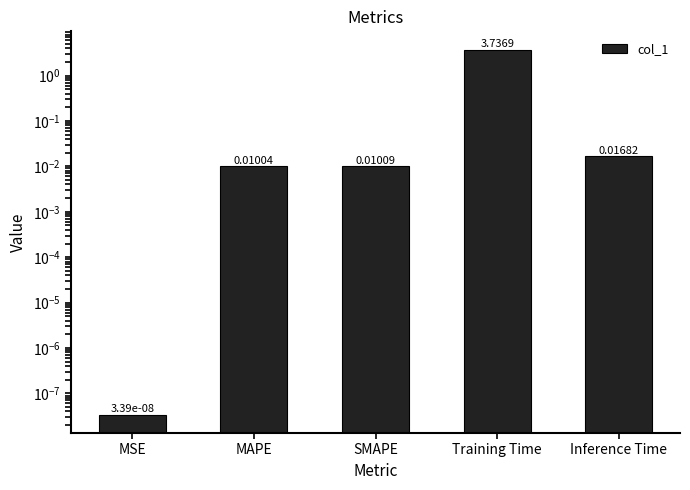

Does the chart contain stacked bars?

No